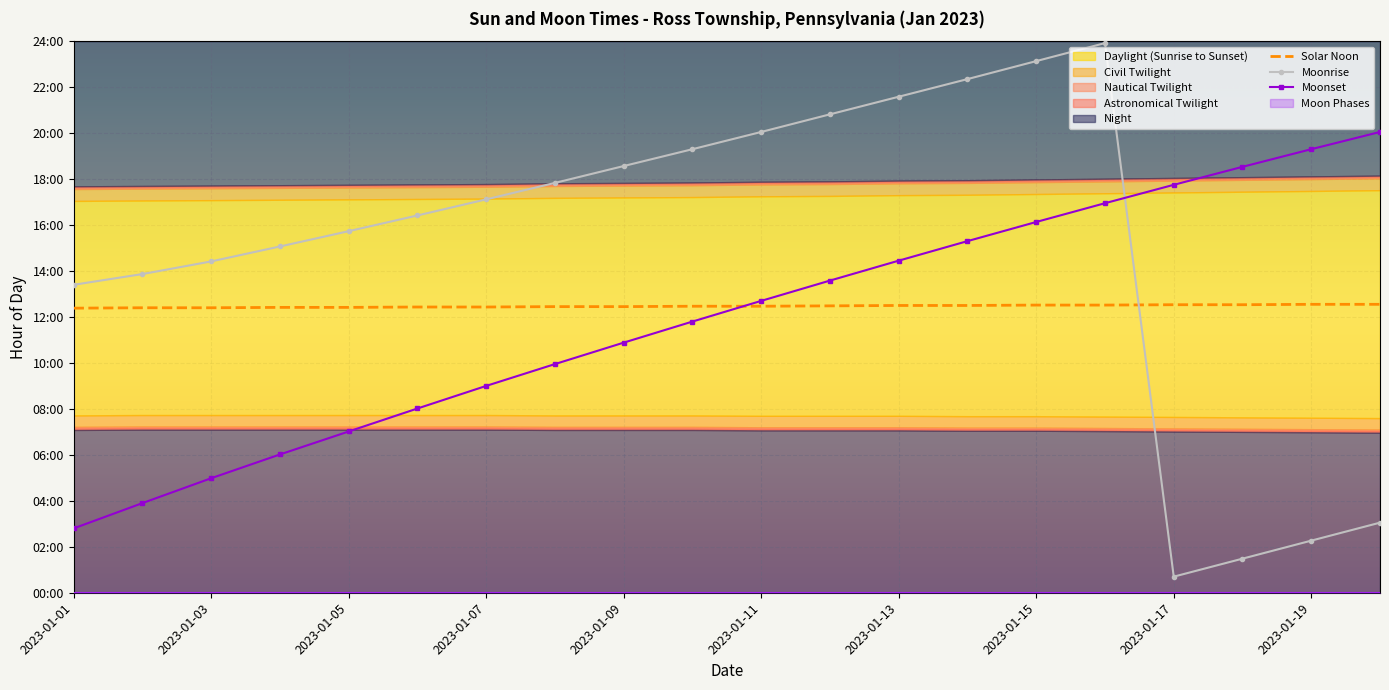

Reading right to left, list all the values displayed in this chart.

Solar Noon: 12.6	12.6	12.5	12.5	12.5	12.5	12.5	12.5	12.5	12.5	12.5	12.4	12.4	12.4	12.4	12.4	12.4	12.4	12.4	12.4
Moonrise: 3.0	2.3	1.5	0.7	23.9	23.1	22.4	21.6	20.8	20.1	19.3	18.6	17.8	17.1	16.4	15.7	15.1	14.4	13.9	13.4
Moonset: 20.1	19.3	18.5	17.8	16.9	16.1	15.3	14.4	13.6	12.7	11.8	10.9	9.9	9.0	8.0	7.0	6.0	5.0	3.9	2.8